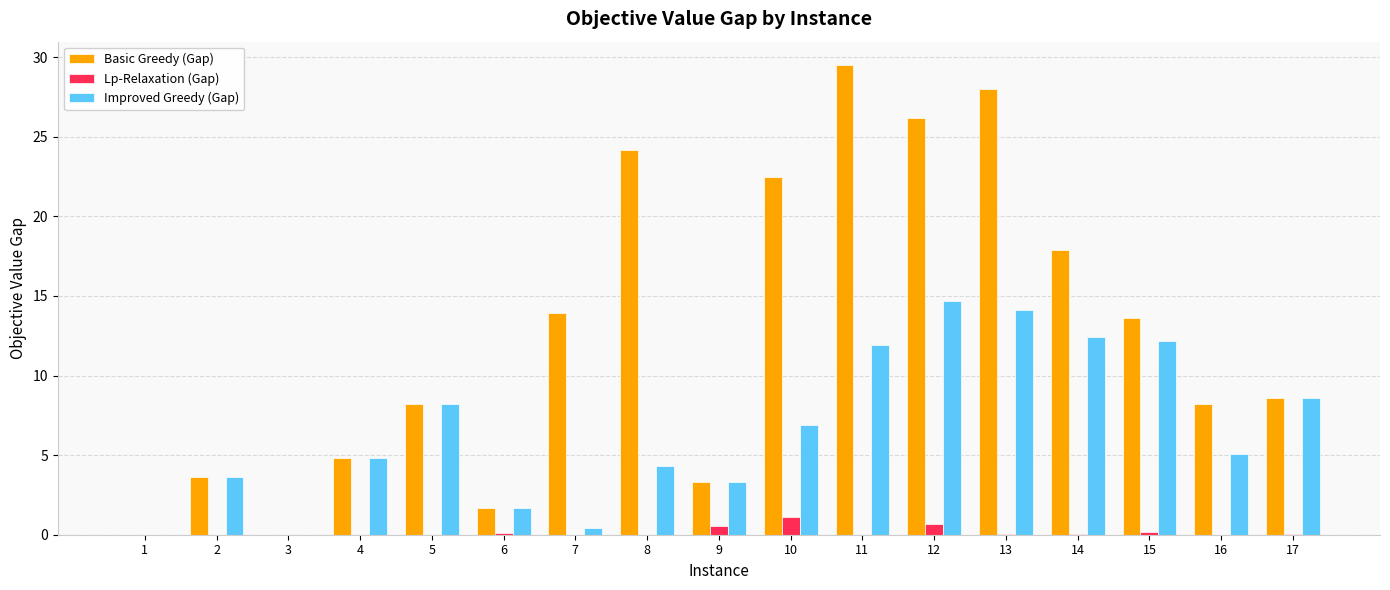

What is the spread (max minus min) of values at 9?

2.8